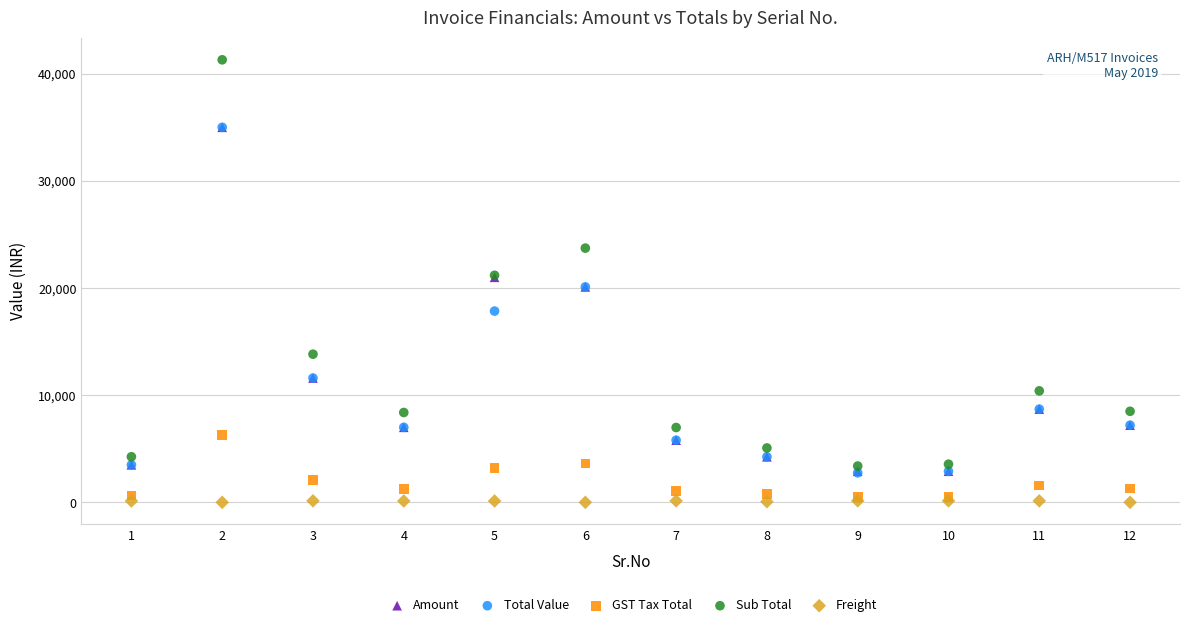

Which series has the largest Y range (max minus min)?

Sub Total